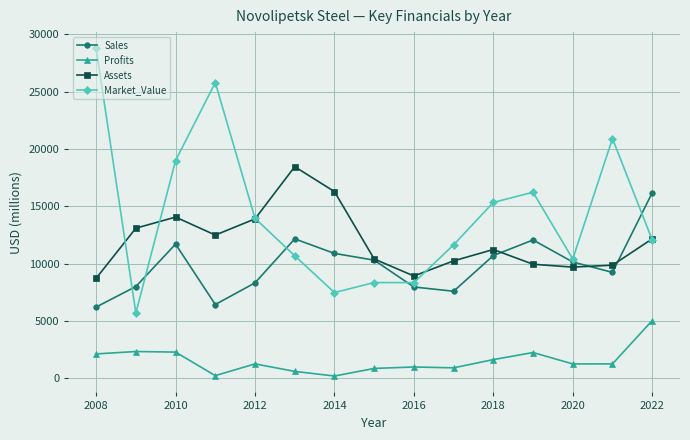

True or false: Profits and Market_Value intersect in this chart.

False